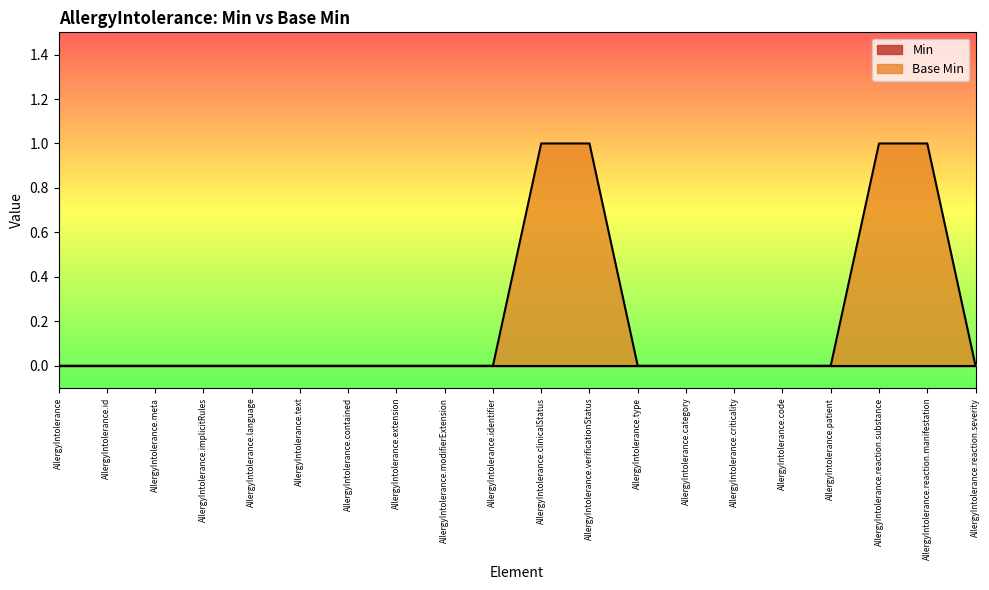

List the labels in order of value, smallest first.

AllergyIntolerance, AllergyIntolerance.id, AllergyIntolerance.meta, AllergyIntolerance.implicitRules, AllergyIntolerance.language, AllergyIntolerance.text, AllergyIntolerance.contained, AllergyIntolerance.extension, AllergyIntolerance.modifierExtension, AllergyIntolerance.identifier, AllergyIntolerance.type, AllergyIntolerance.category, AllergyIntolerance.criticality, AllergyIntolerance.code, AllergyIntolerance.patient, AllergyIntolerance.reaction.severity, AllergyIntolerance.clinicalStatus, AllergyIntolerance.verificationStatus, AllergyIntolerance.reaction.substance, AllergyIntolerance.reaction.manifestation